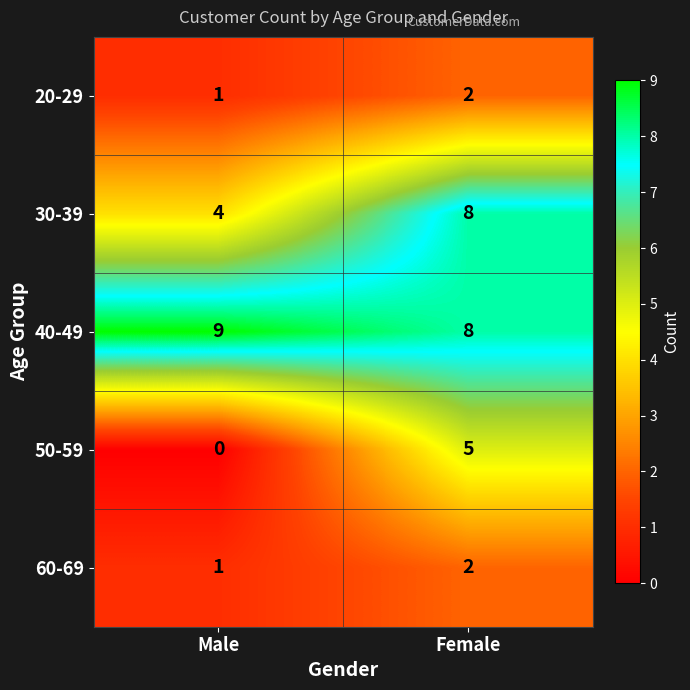

Count the number of data series in this chart.

5